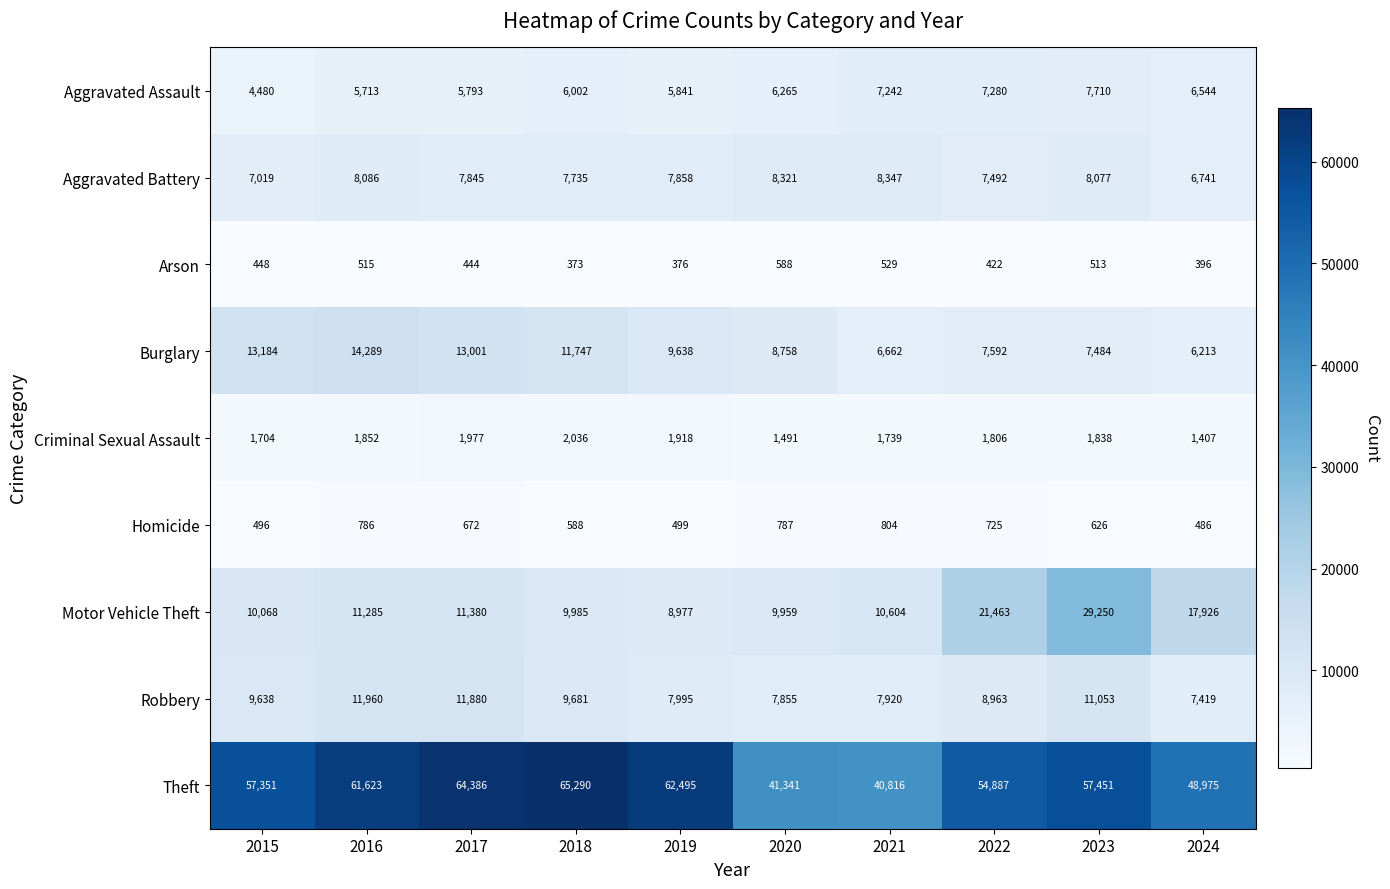

What is the smallest value displayed?

373